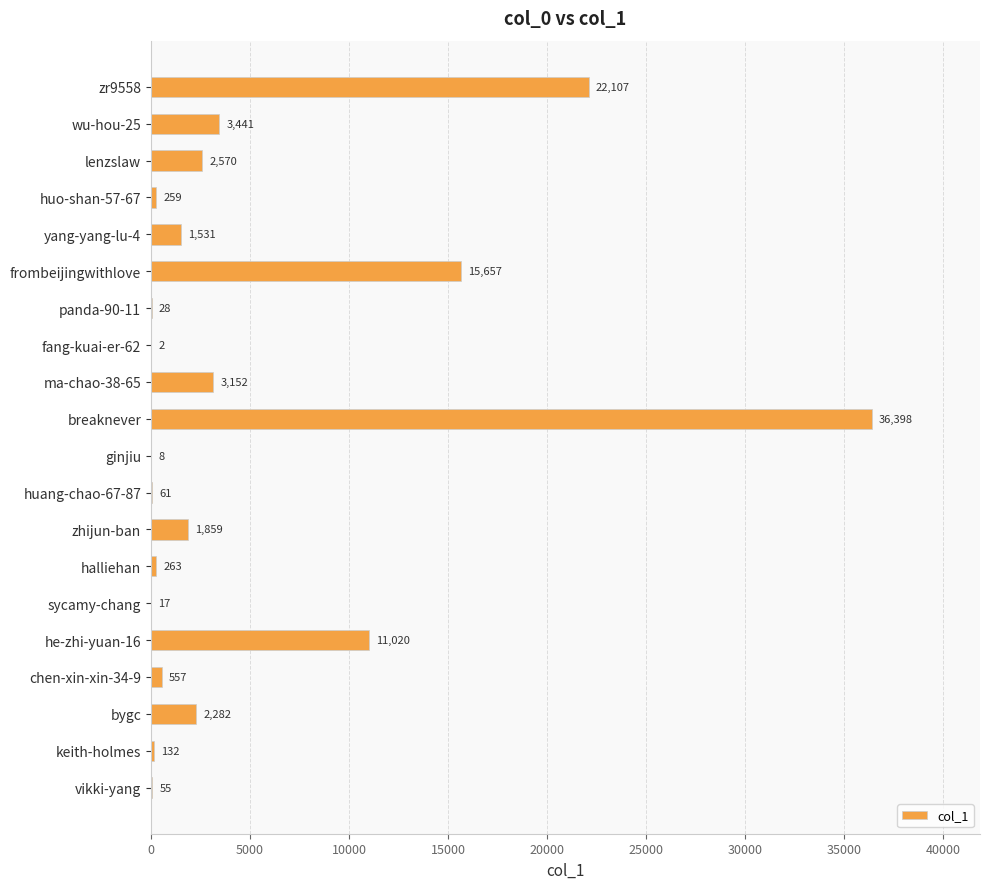

What is the approximate value at lenzslaw, to the nearest 10?

2570